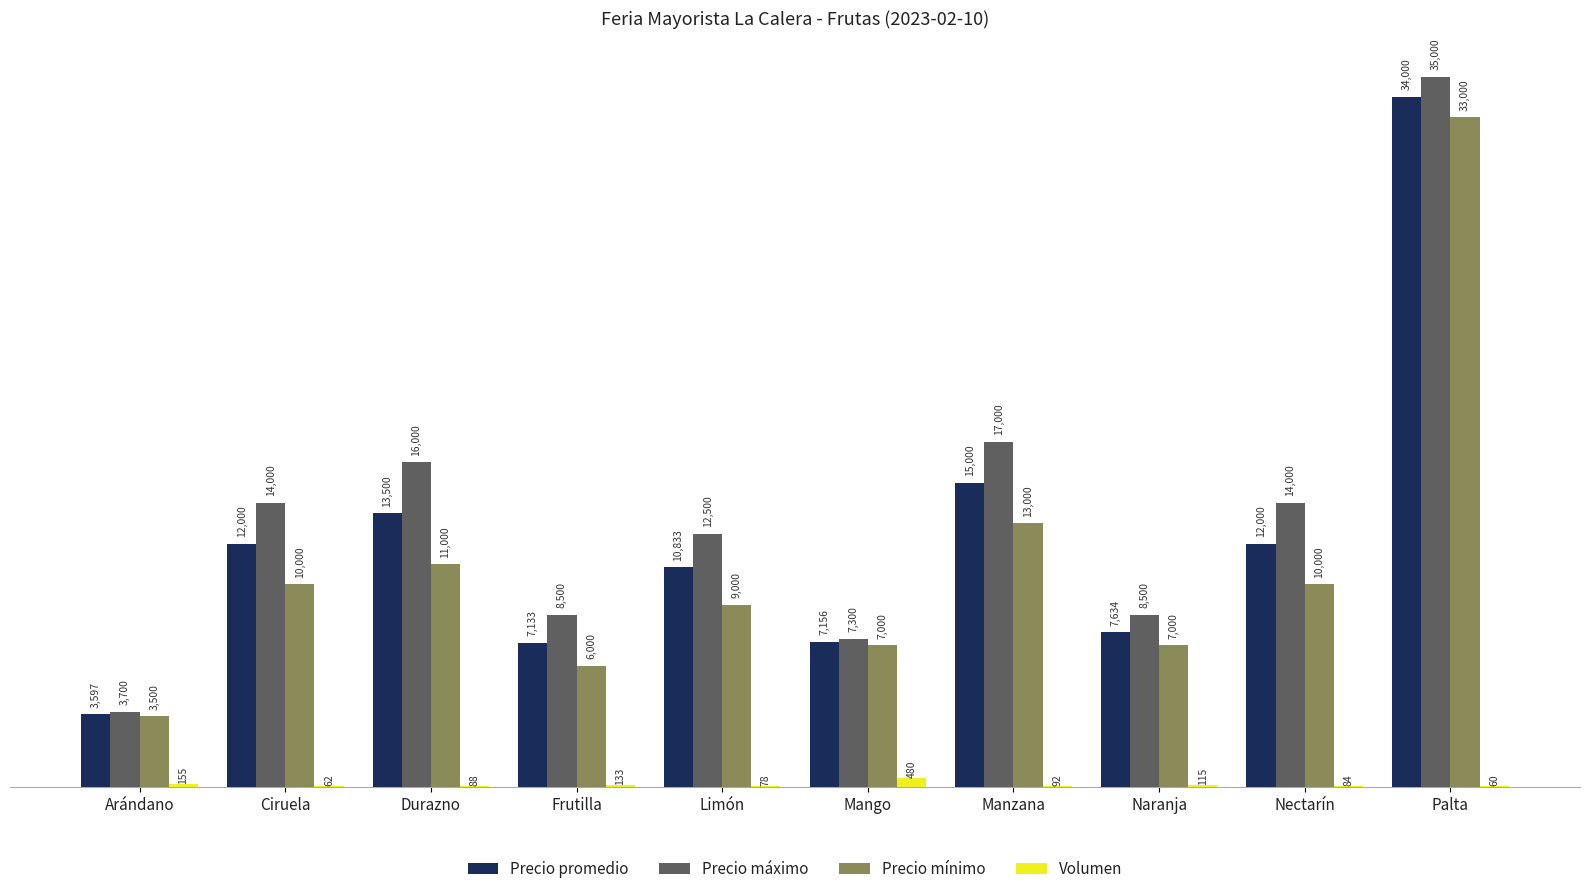

Count the number of data series in this chart.

4